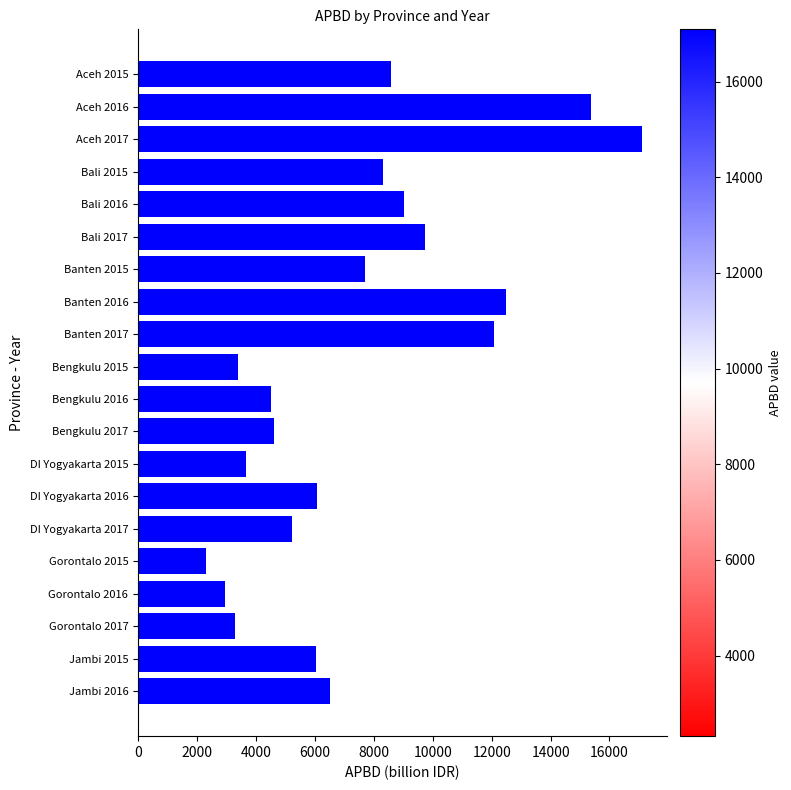

What is the maximum value shown in the chart?

17092.0